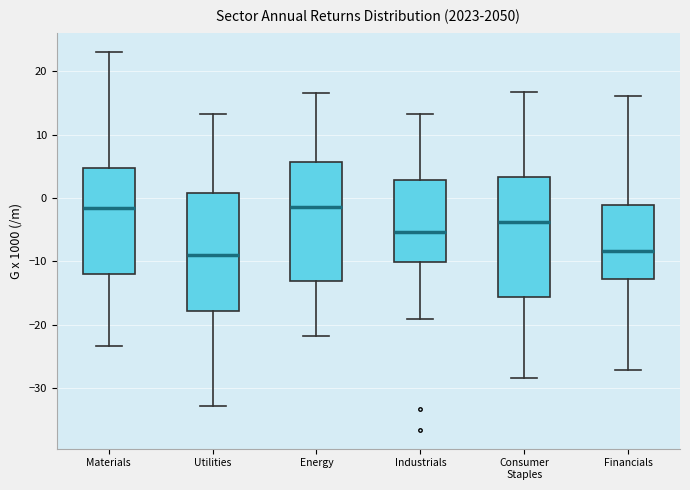

Where does the upper whisker of the box for Energy end on the y-axis? The values are not printed on the chart, so give them approximately, as read against the axis.

17